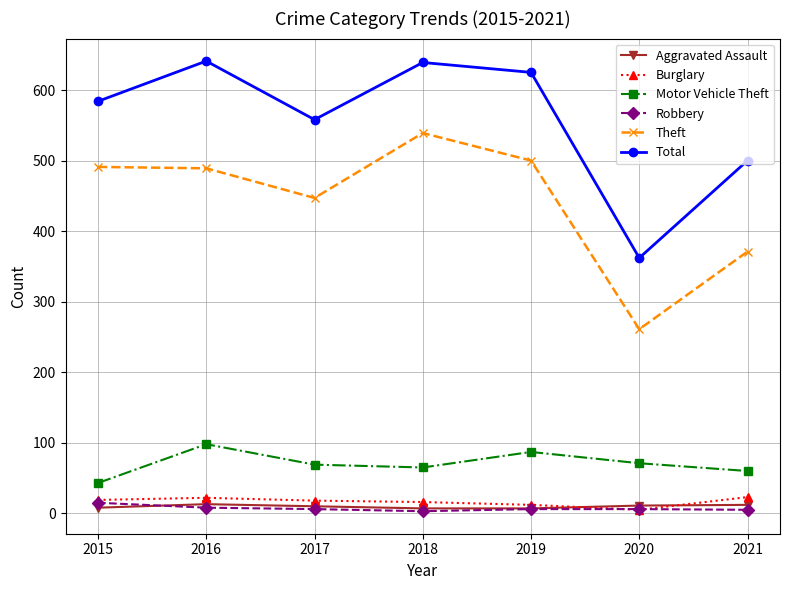

At which label does Motor Vehicle Theft first exceed 69?

2016